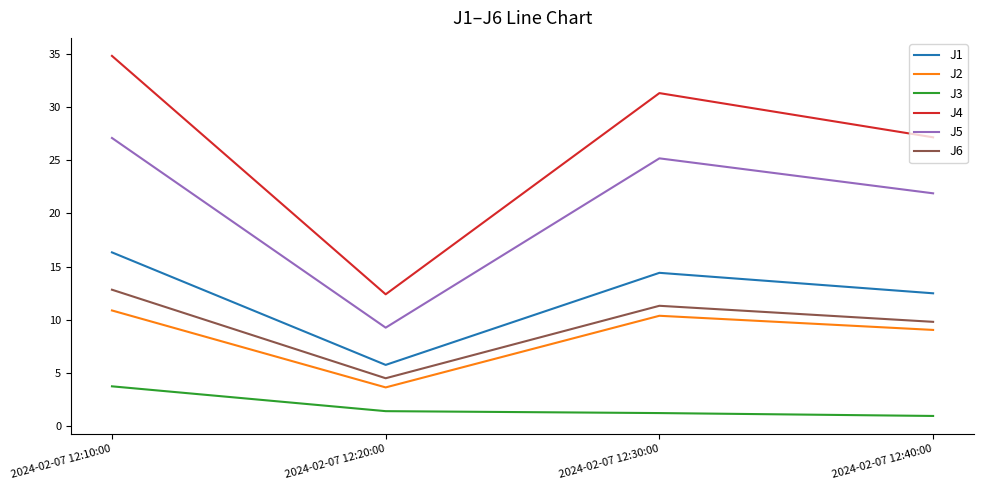

At which category does the chart reach its peak across all series?

2024-02-07 12:10:00